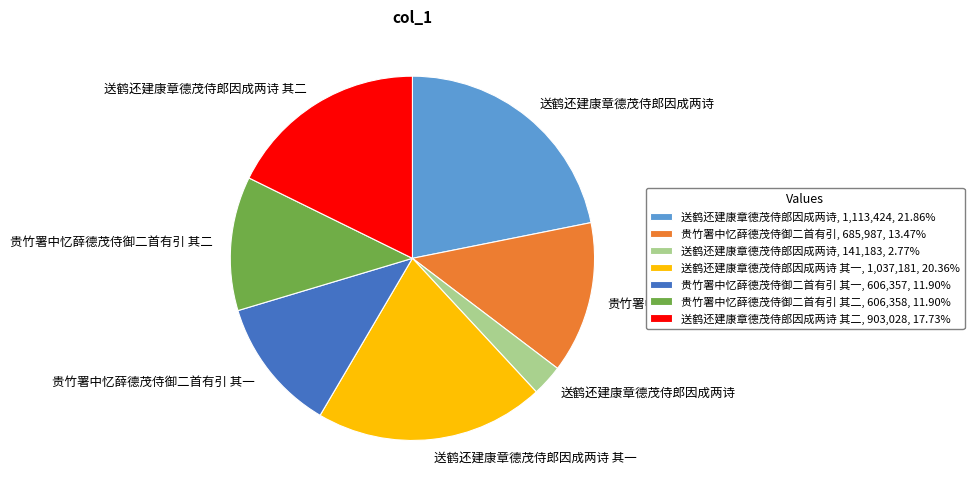

Is there any slice that represents more than half of the pie?

No